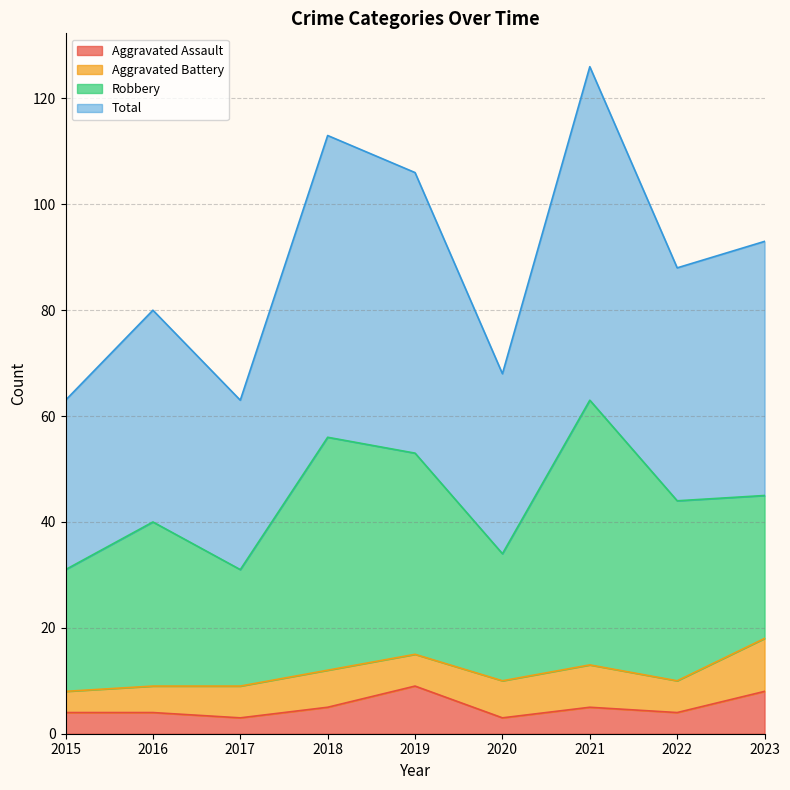

The value of Total at 2022 is 88. True or false?

True